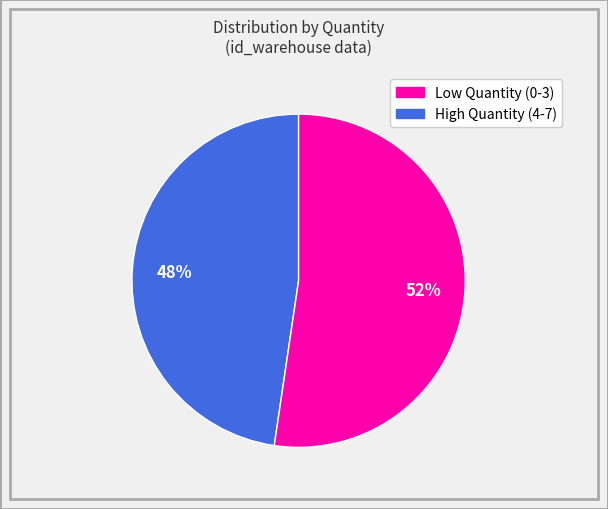

Does any single category account for the majority?

Yes